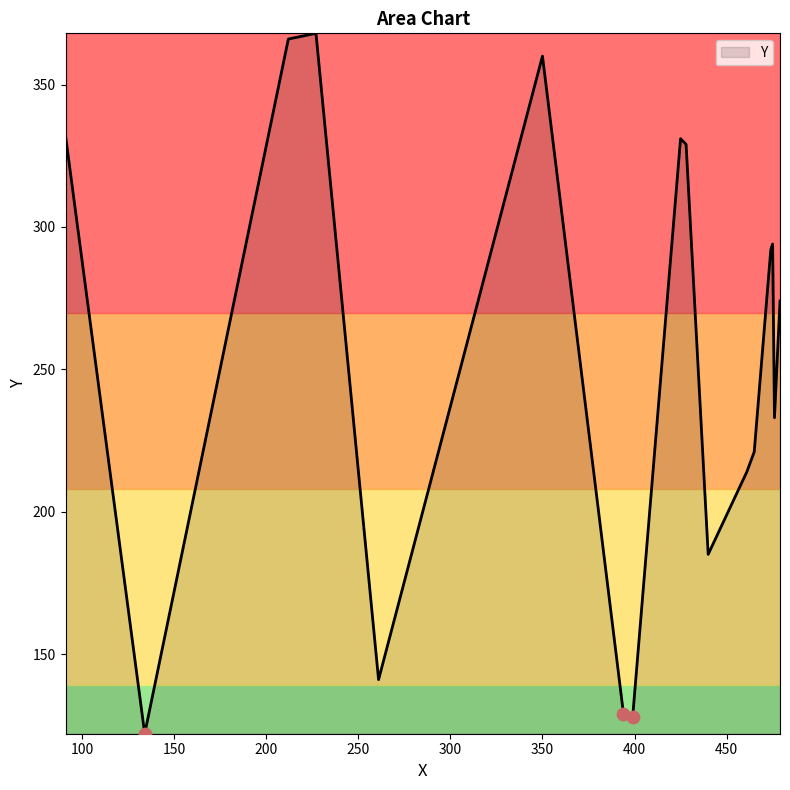

What is the minimum value shown in the chart?

122